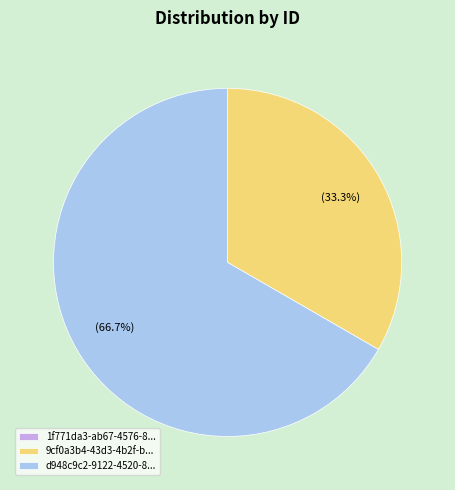

What is the largest slice in the pie chart?

d948c9c2-9122-4520-8...